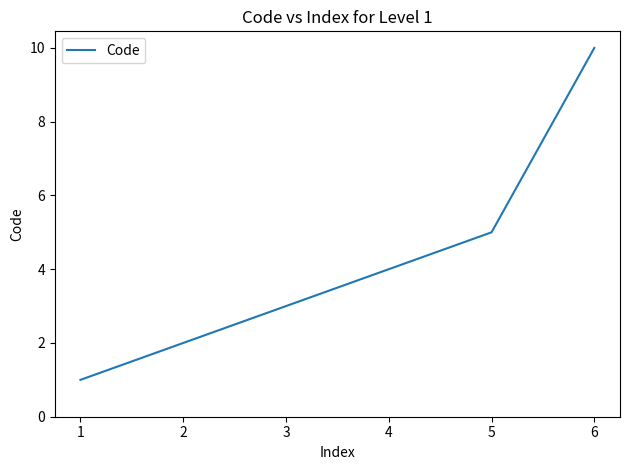

Is it true that the value at 2 is 1?

False